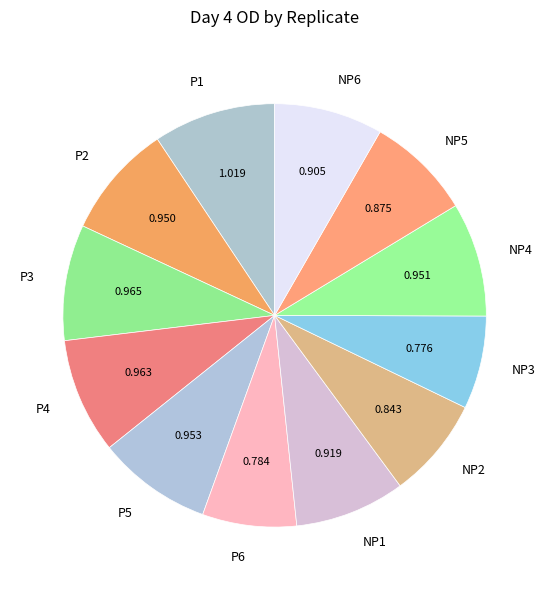

The NP4 slice represents 9% of the pie. True or false?

True